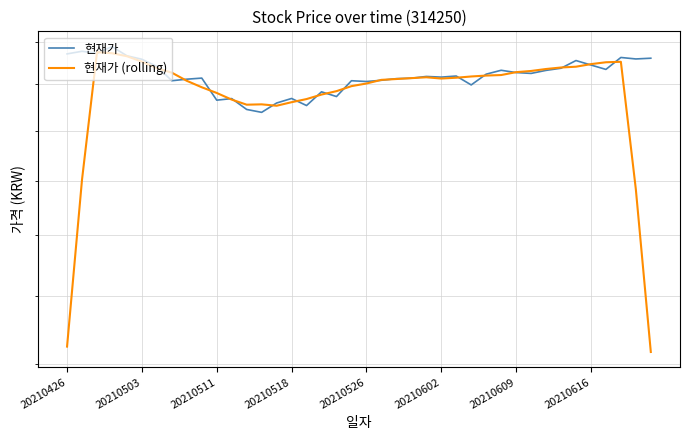

How many categories are shown in the chart?

40